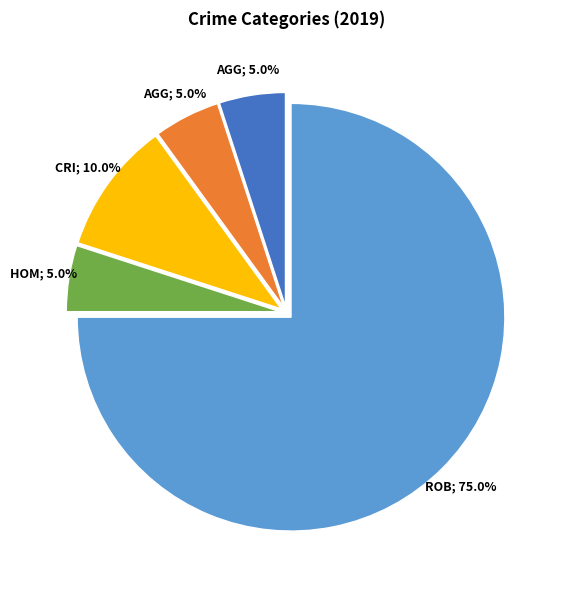

Does any single category account for the majority?

Yes